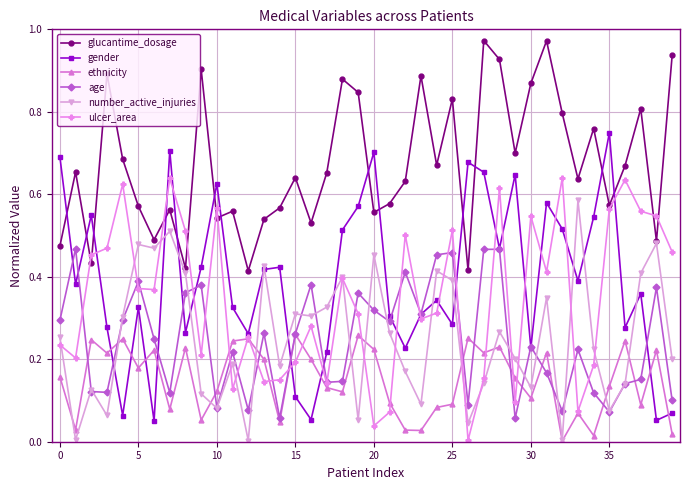

At how many categories does at least one series exceed 0?

40